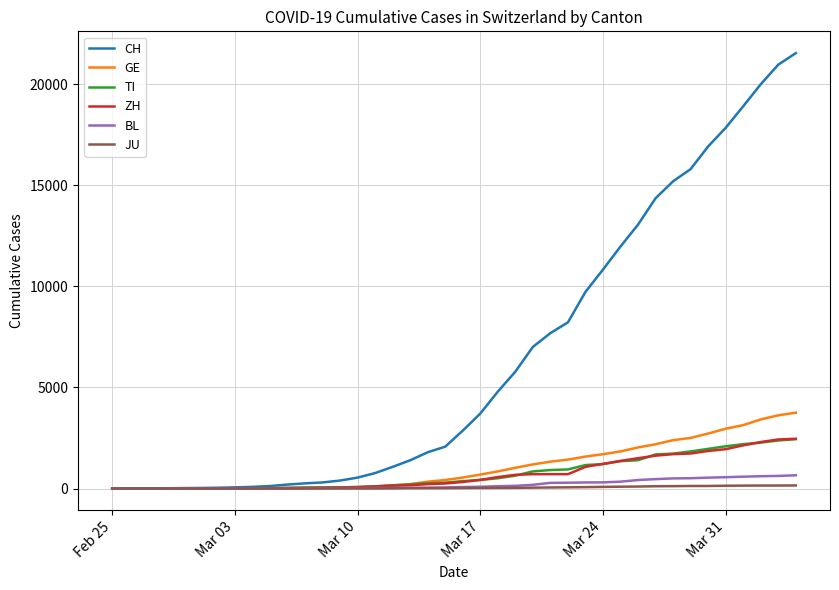

Which series has the widest spread of values?

CH